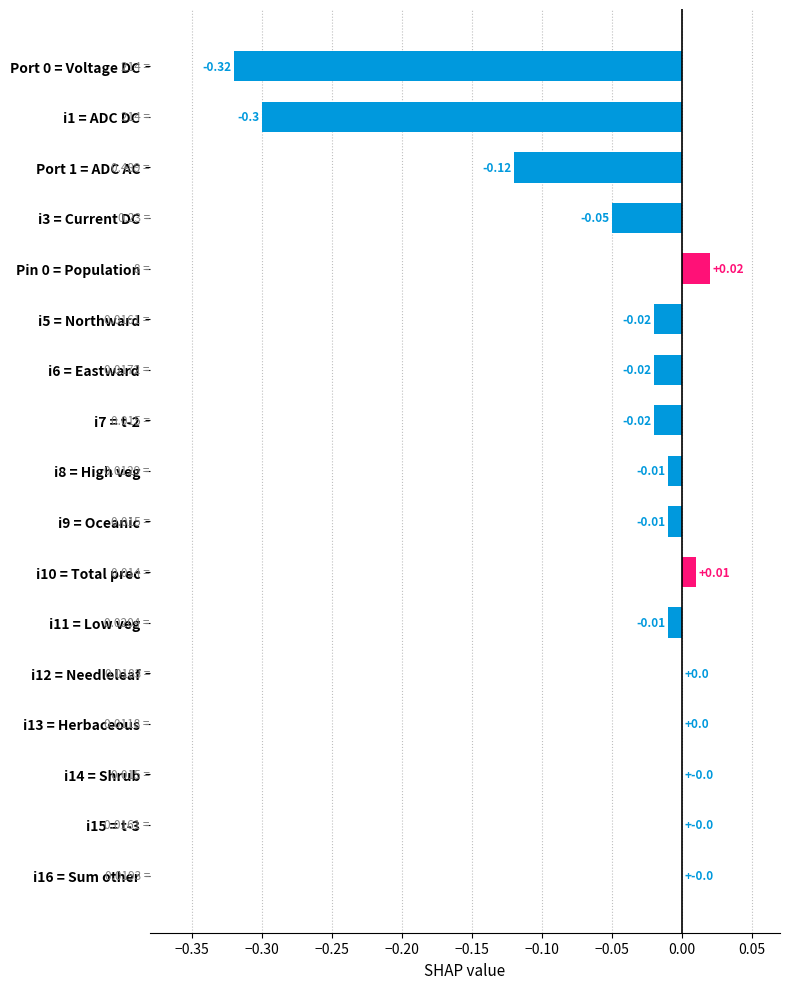

Between i8 = High veg and Port 0 = Voltage DC, which is larger?

i8 = High veg